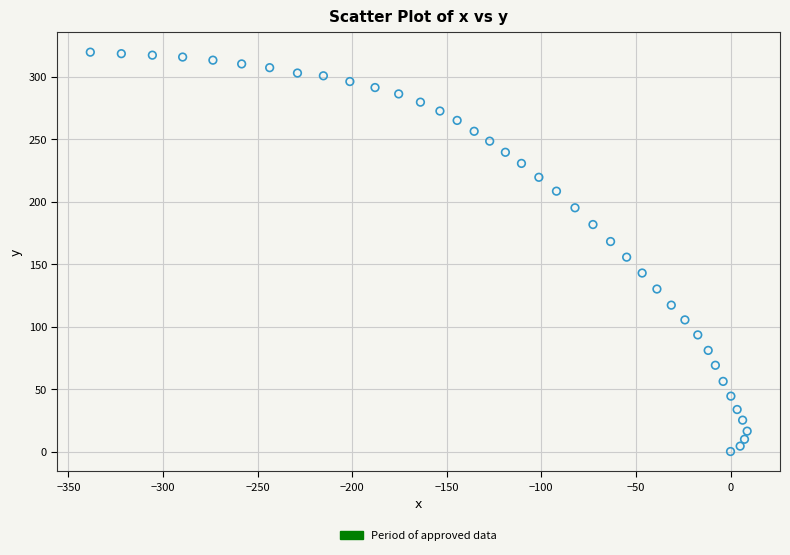

What is the range of Y values (max minus min)?

319.5